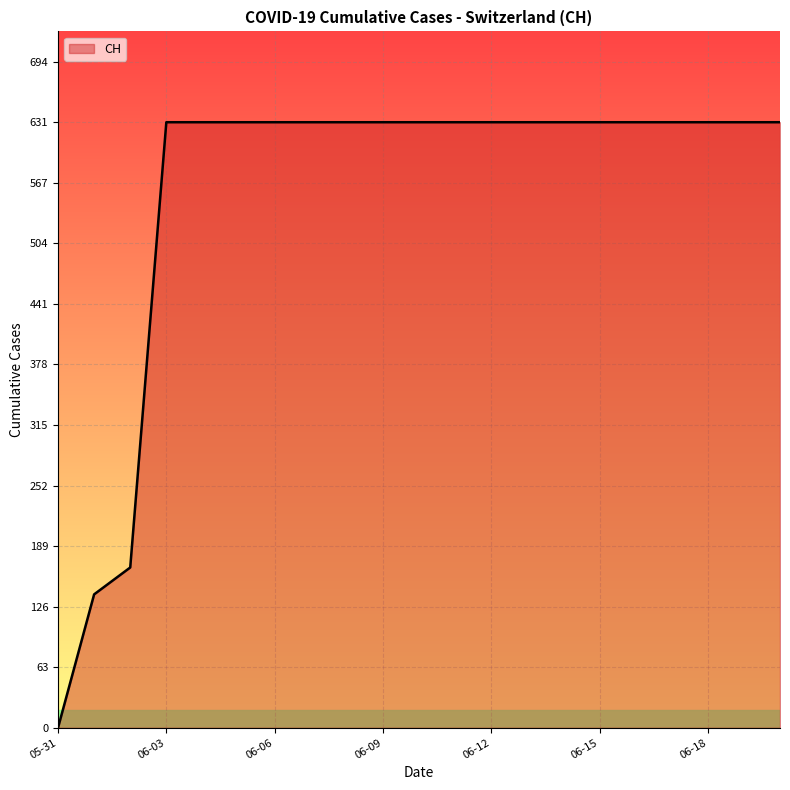

What is the difference between the maximum and minimum values?

631